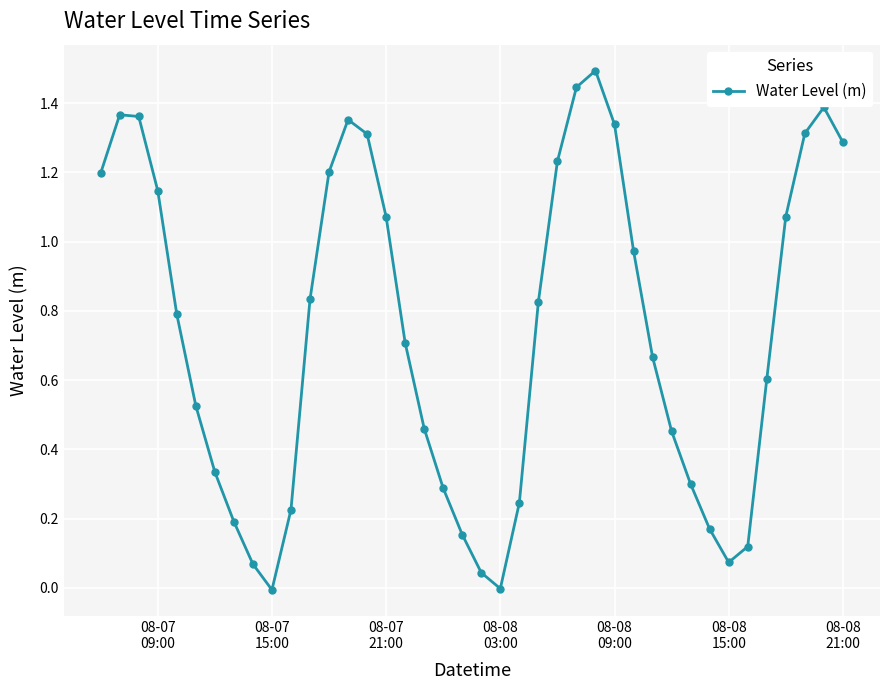

How many data points does each series have?

40